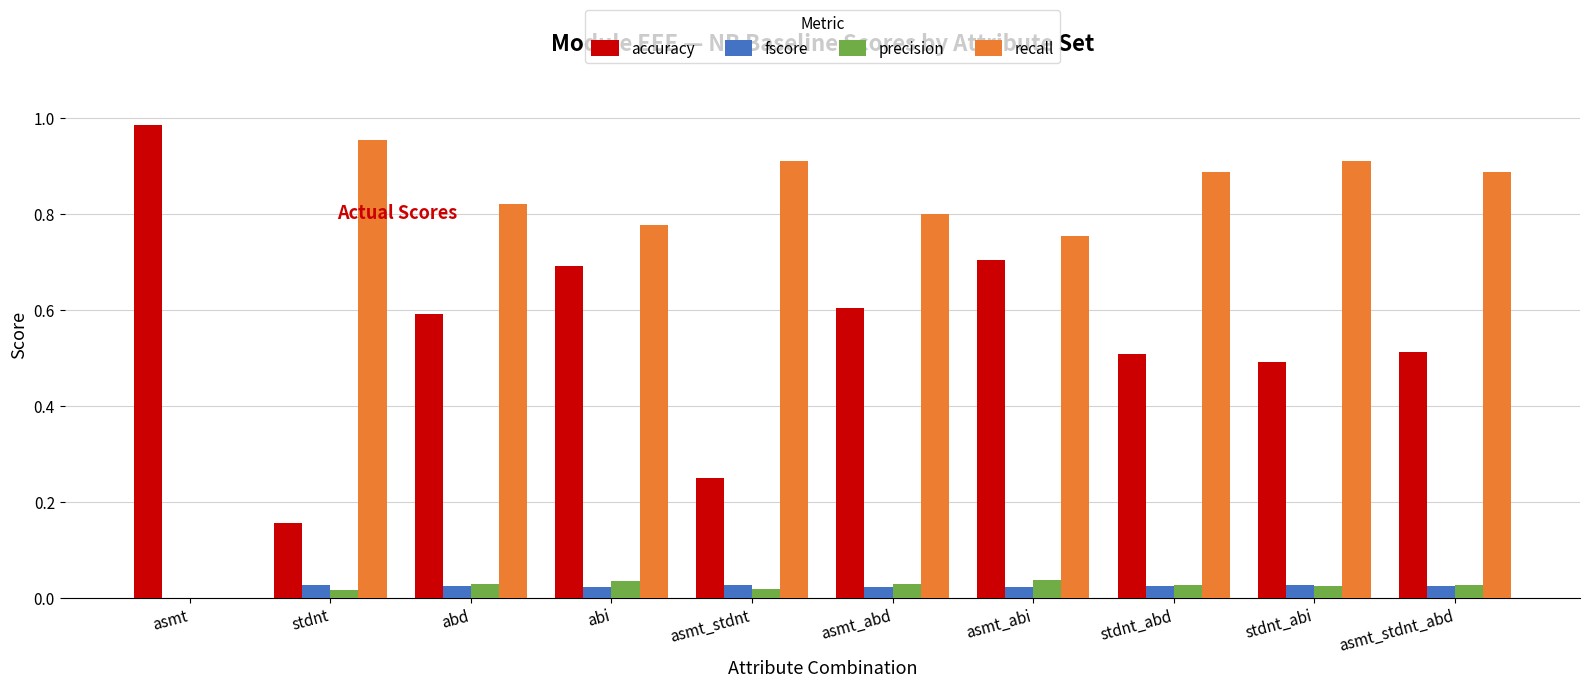

Which label corresponds to the largest value in the chart?

asmt